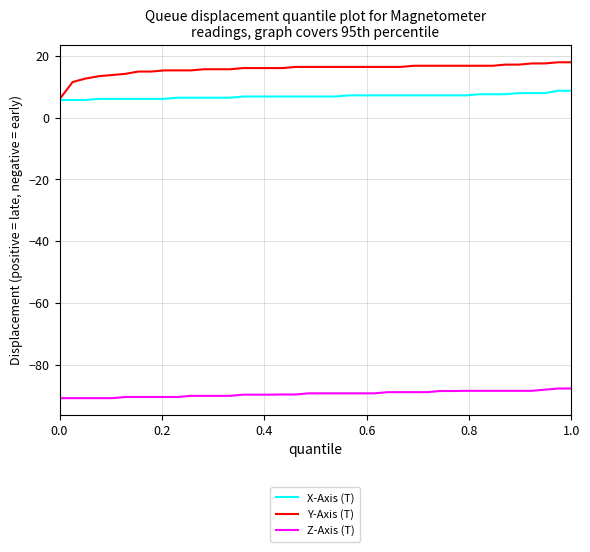

True or false: X-Axis (T) and Z-Axis (T) cross at least once.

False